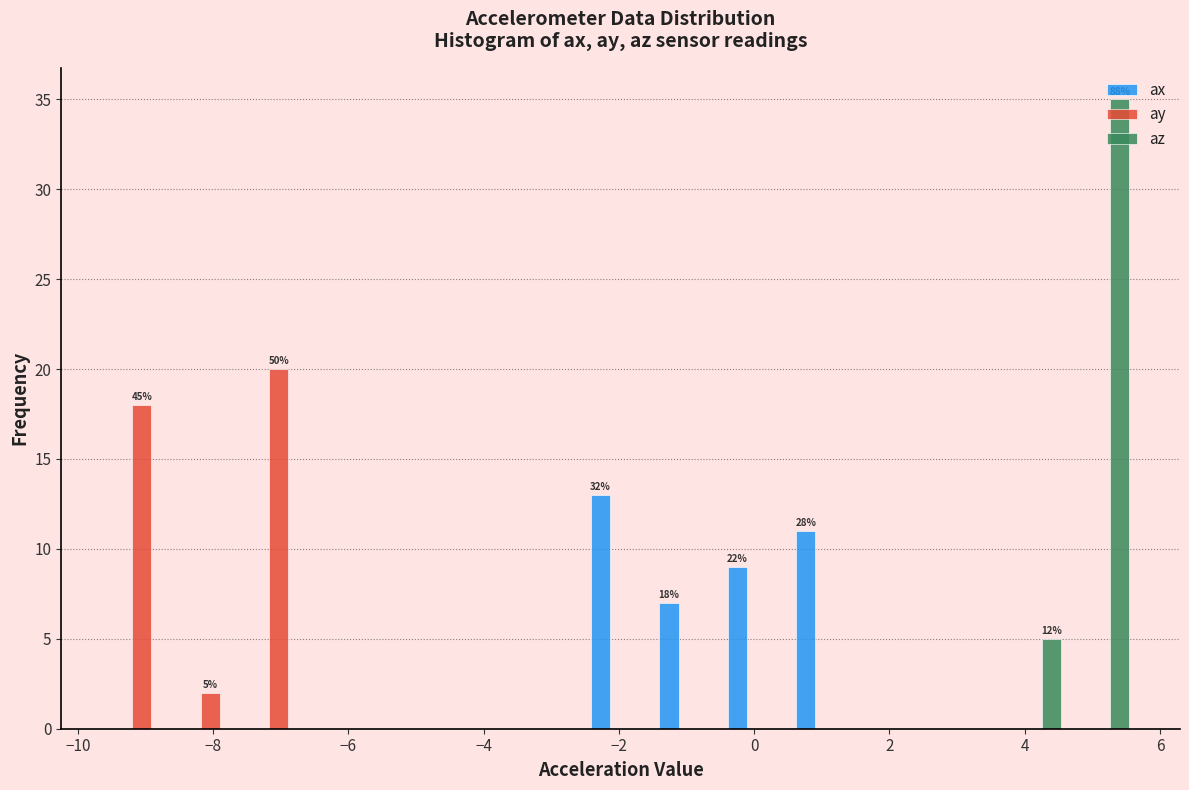

In the ay series, which range on the x-axis has the tallest bar?

-7.6 to -6.6